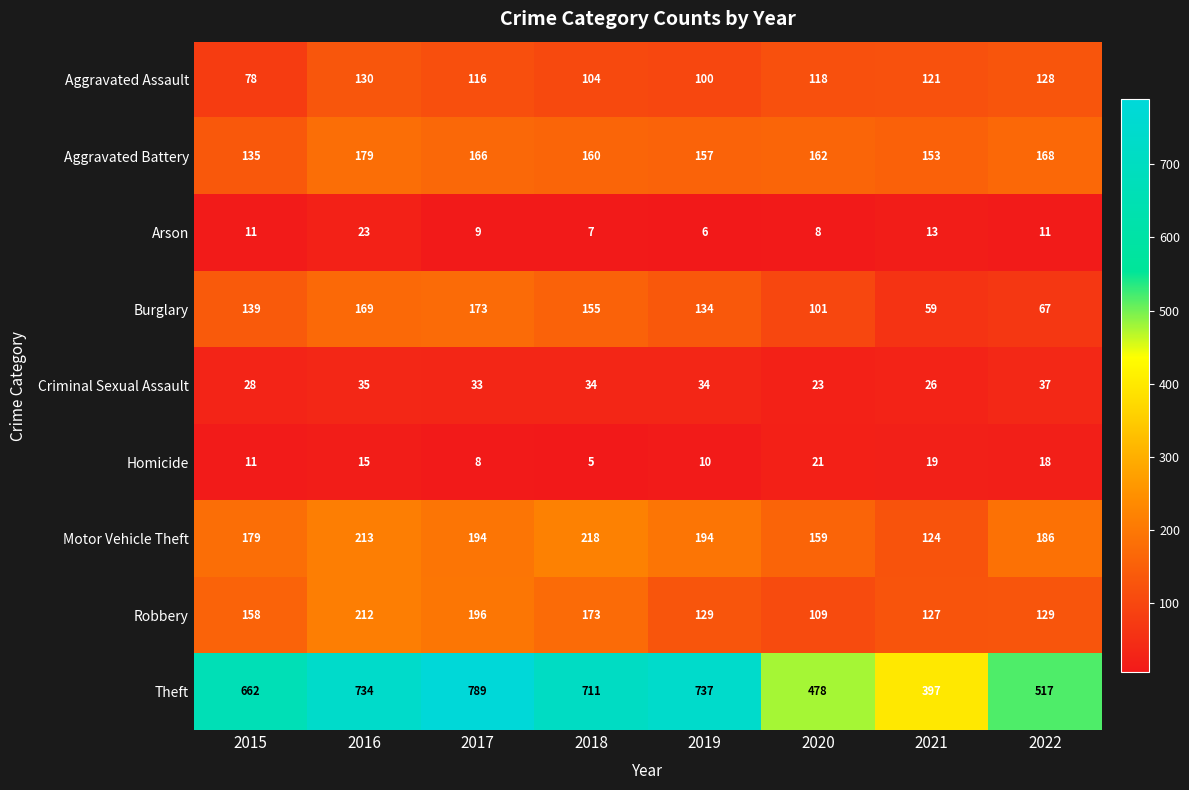

Which series has the widest spread of values?

Theft